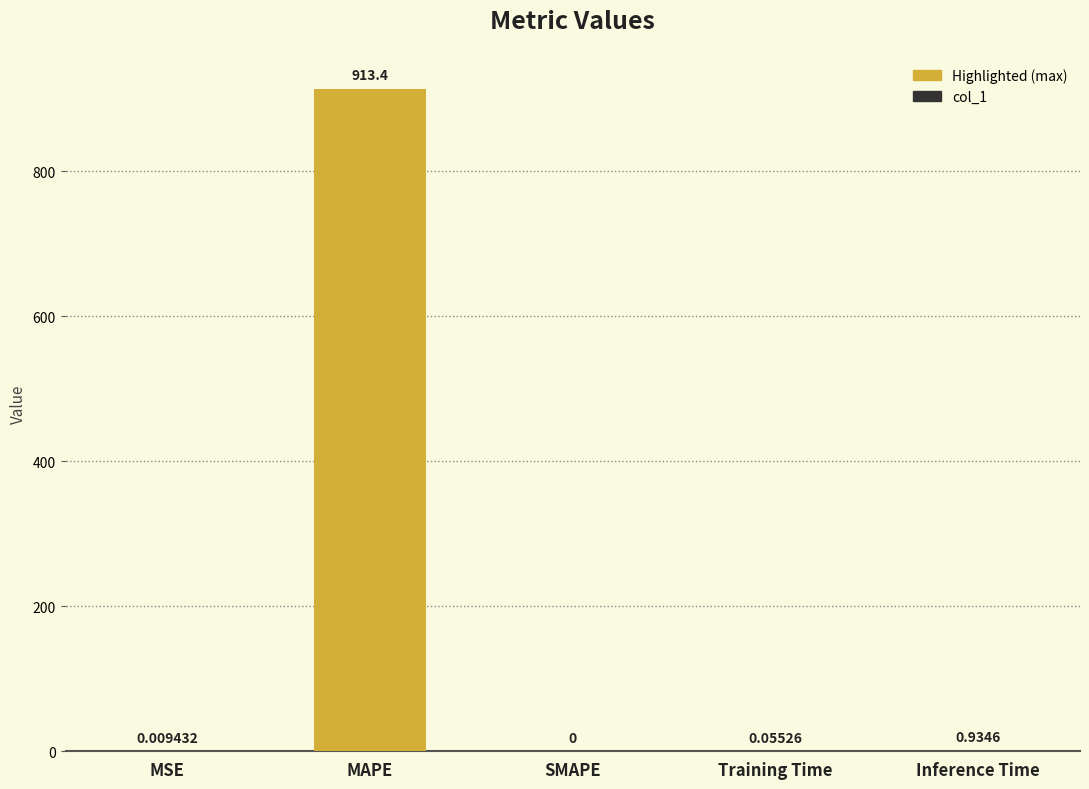

Which category has the highest value across all series?

MAPE